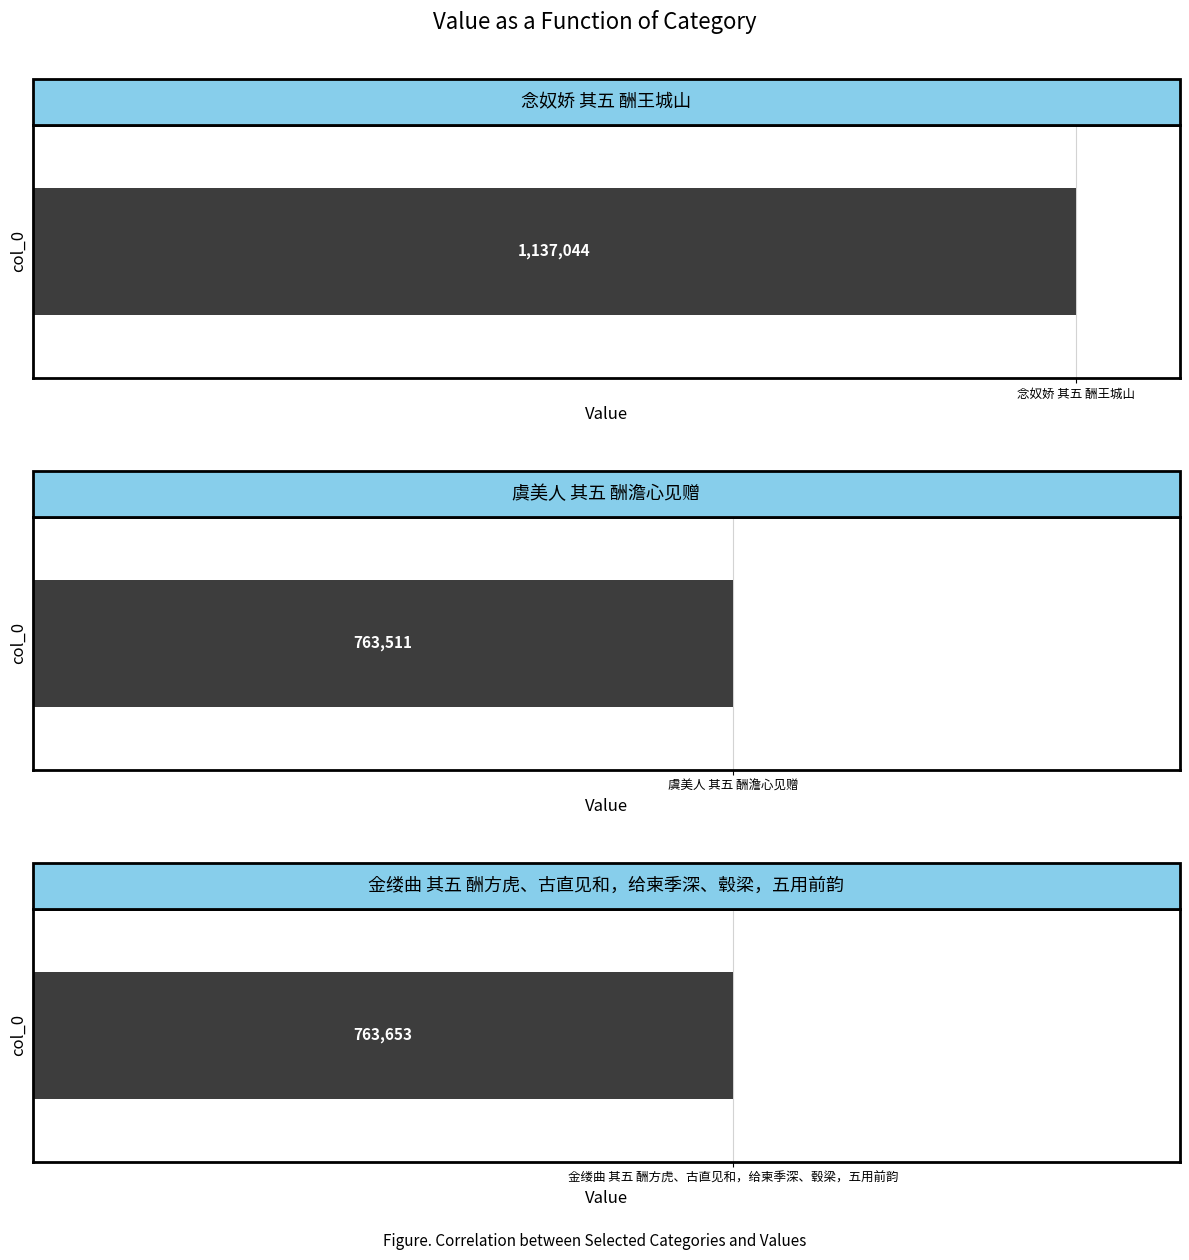

How many distinct data groups are displayed?

1